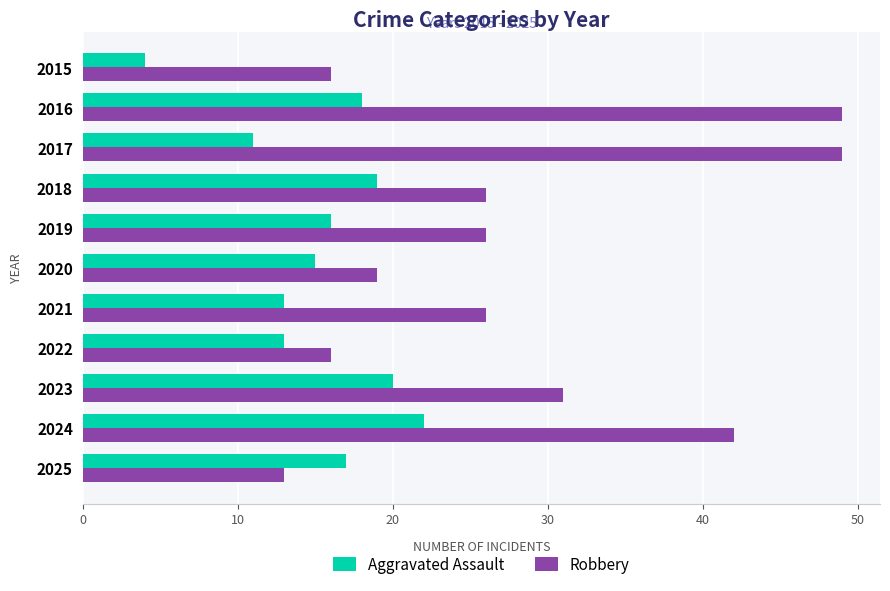

What is the difference between the Robbery values at 2021 and 2022?

10